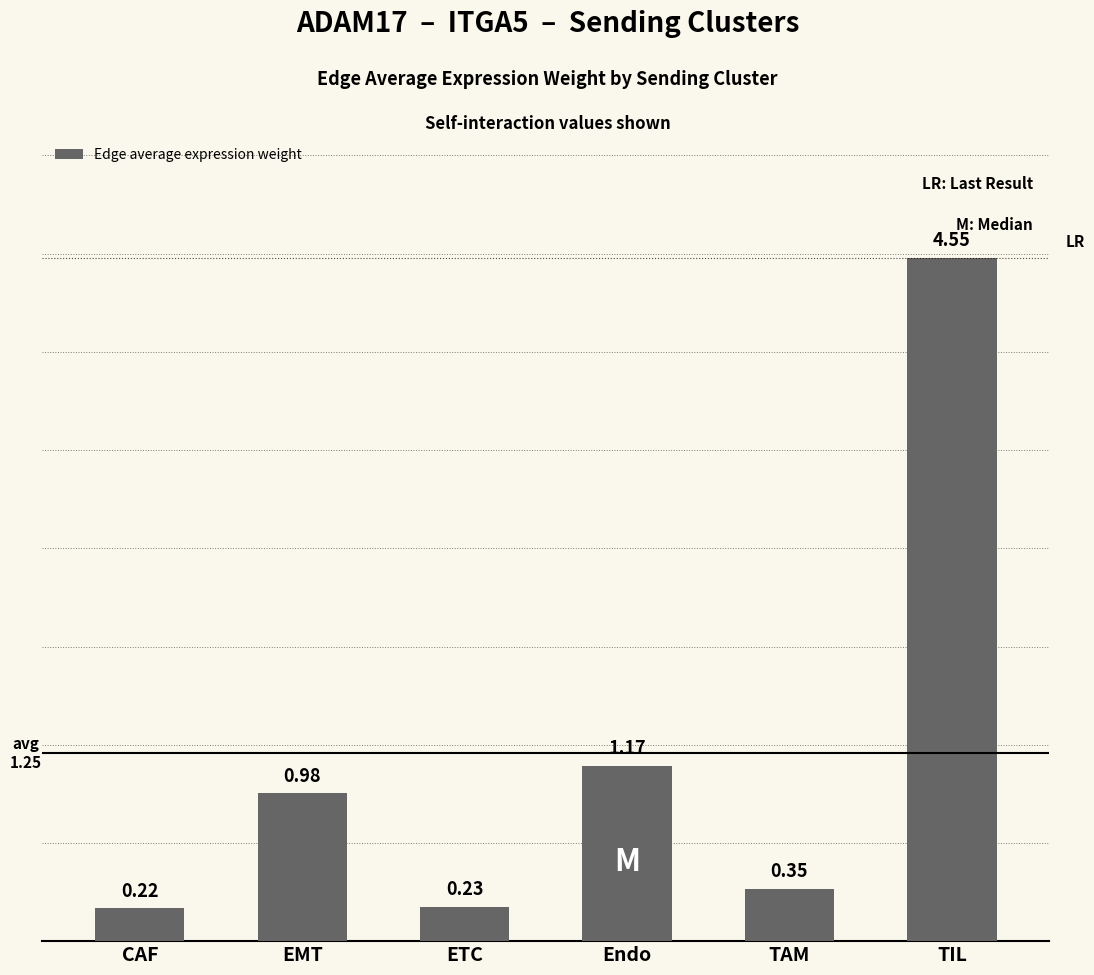

Which category has the lowest value across all series?

CAF